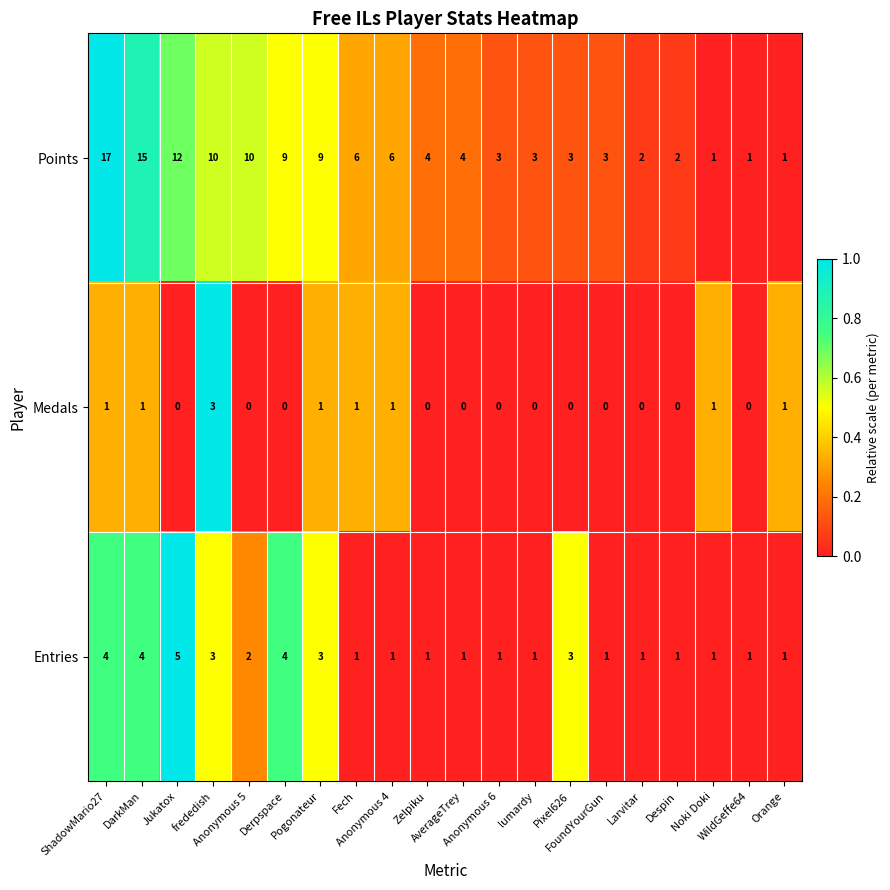

What is the maximum value shown in the chart?

17